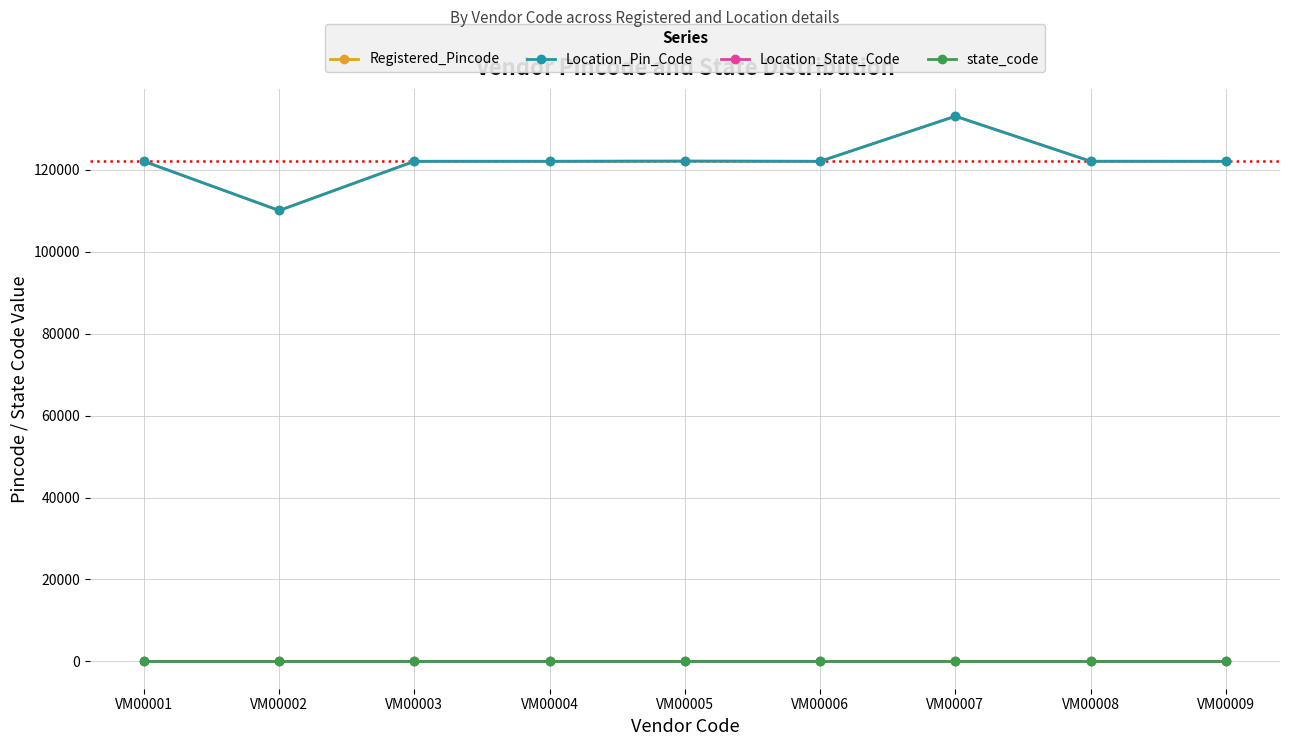

Is this an area chart (filled region under the line)?

No